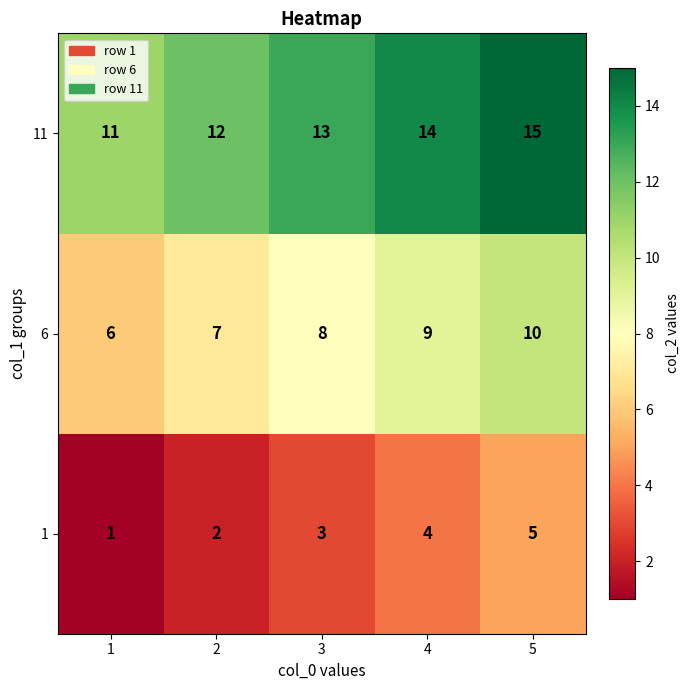

List the series in order of their peak value, highest first.

11, 6, 1